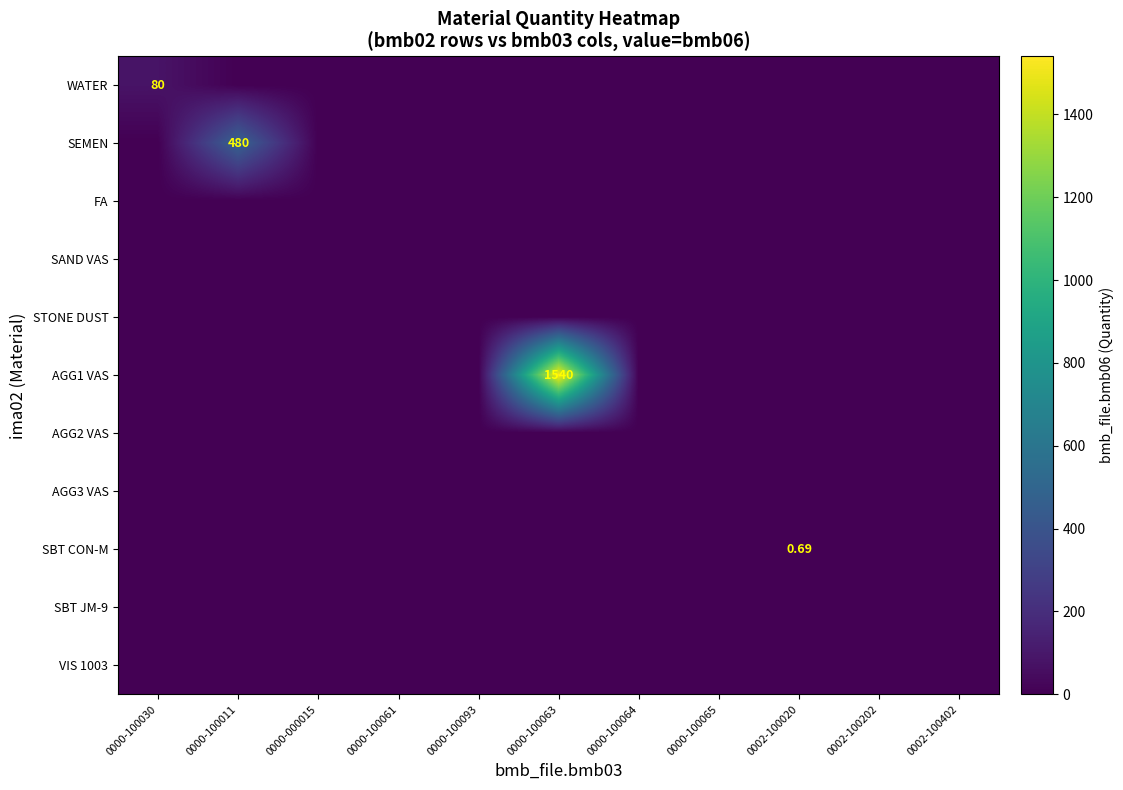

The value of SEMEN at 0000-100061 is -269.5. True or false?

False